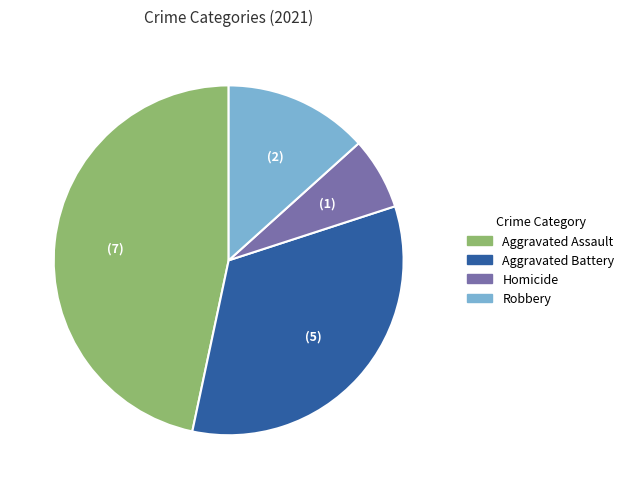

Combined, do Aggravated Battery and Aggravated Assault account for over 50%?

Yes